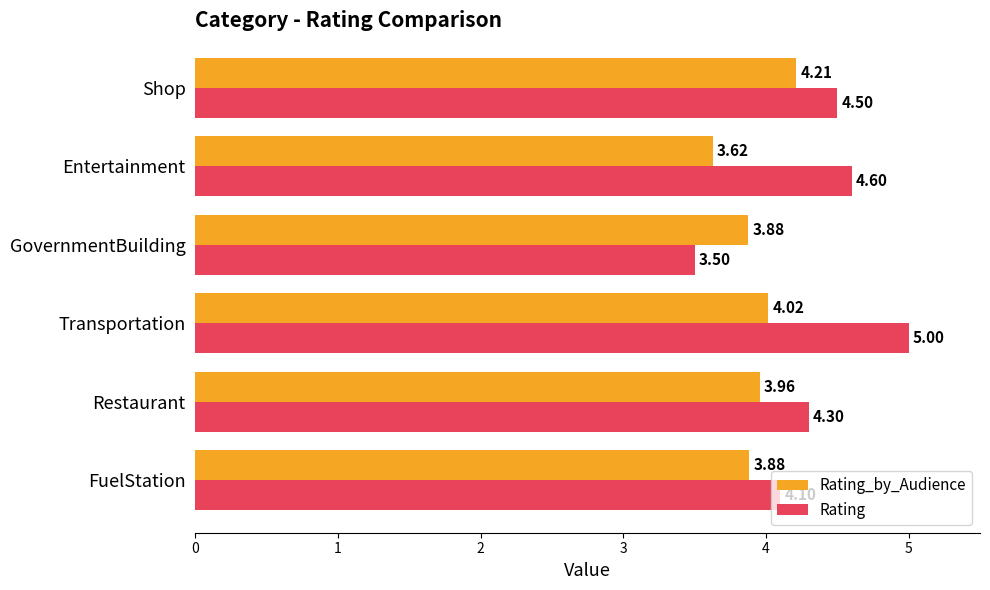

What is the difference between the Rating values at GovernmentBuilding and Entertainment?

1.1